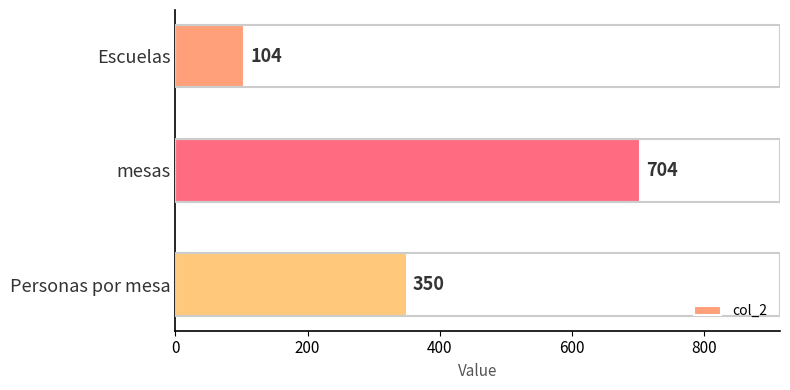

Reading top to bottom, transcribe all the data shown in this chart.

104	704	350